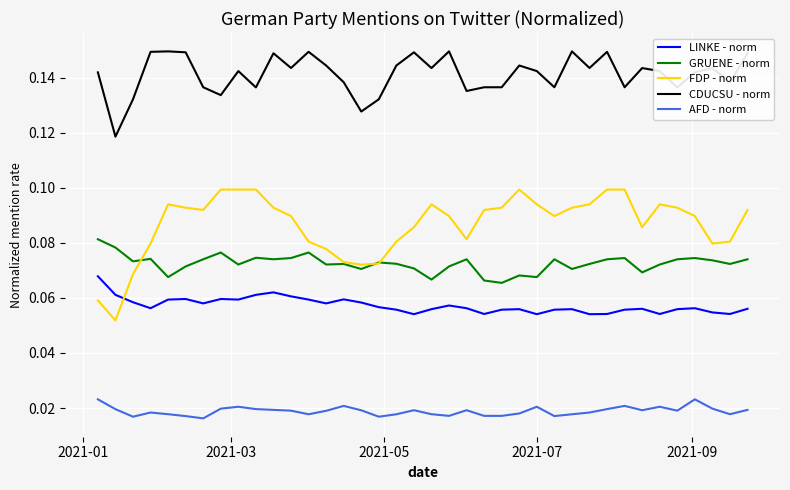

What are all the series names shown in the legend?

LINKE - norm, GRUENE - norm, FDP - norm, CDUCSU - norm, AFD - norm